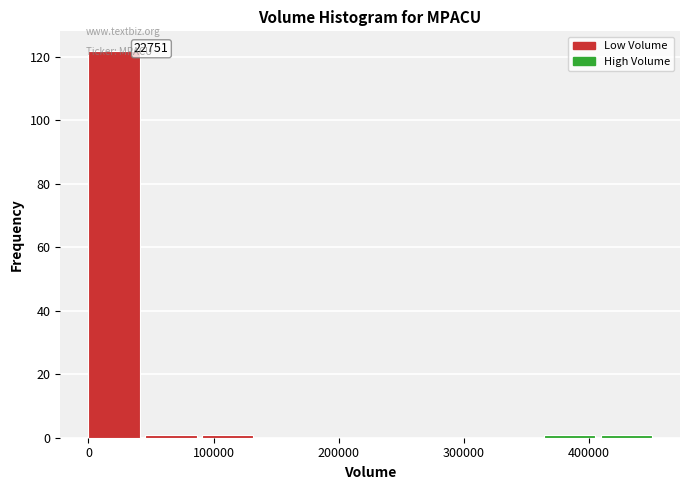

Which range on the x-axis has the tallest bar?

0 to 50000